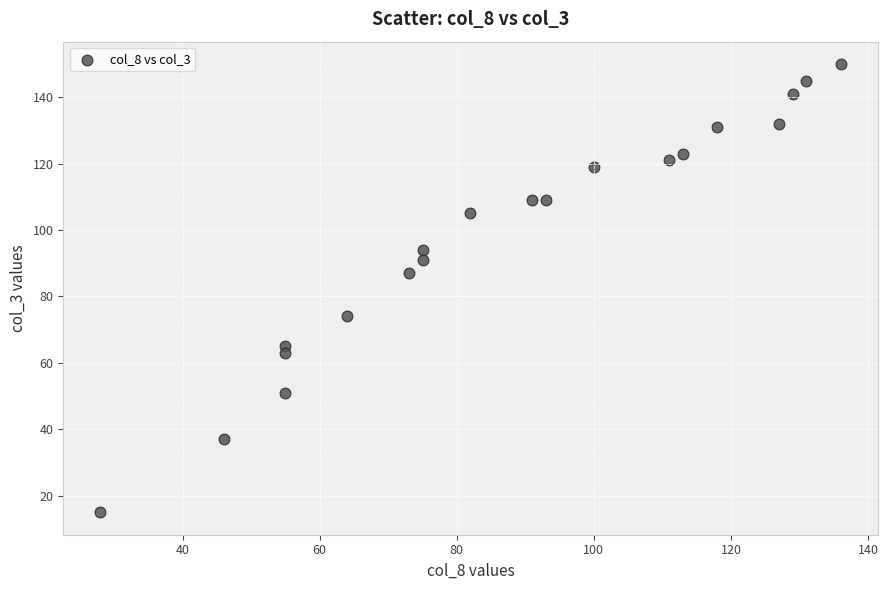

What Y value in the scatter plot is closest to 82?

87